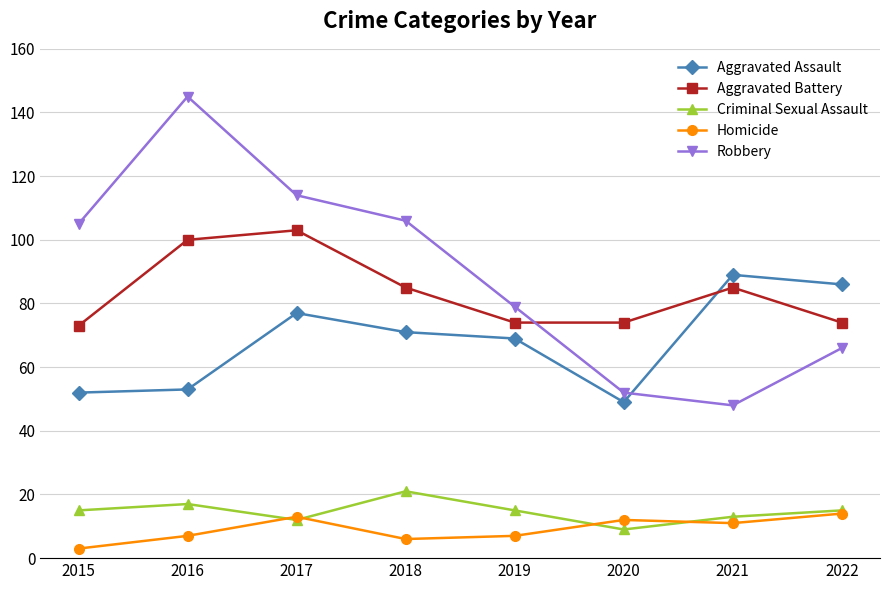

What is the sum of all Homicide values?

73